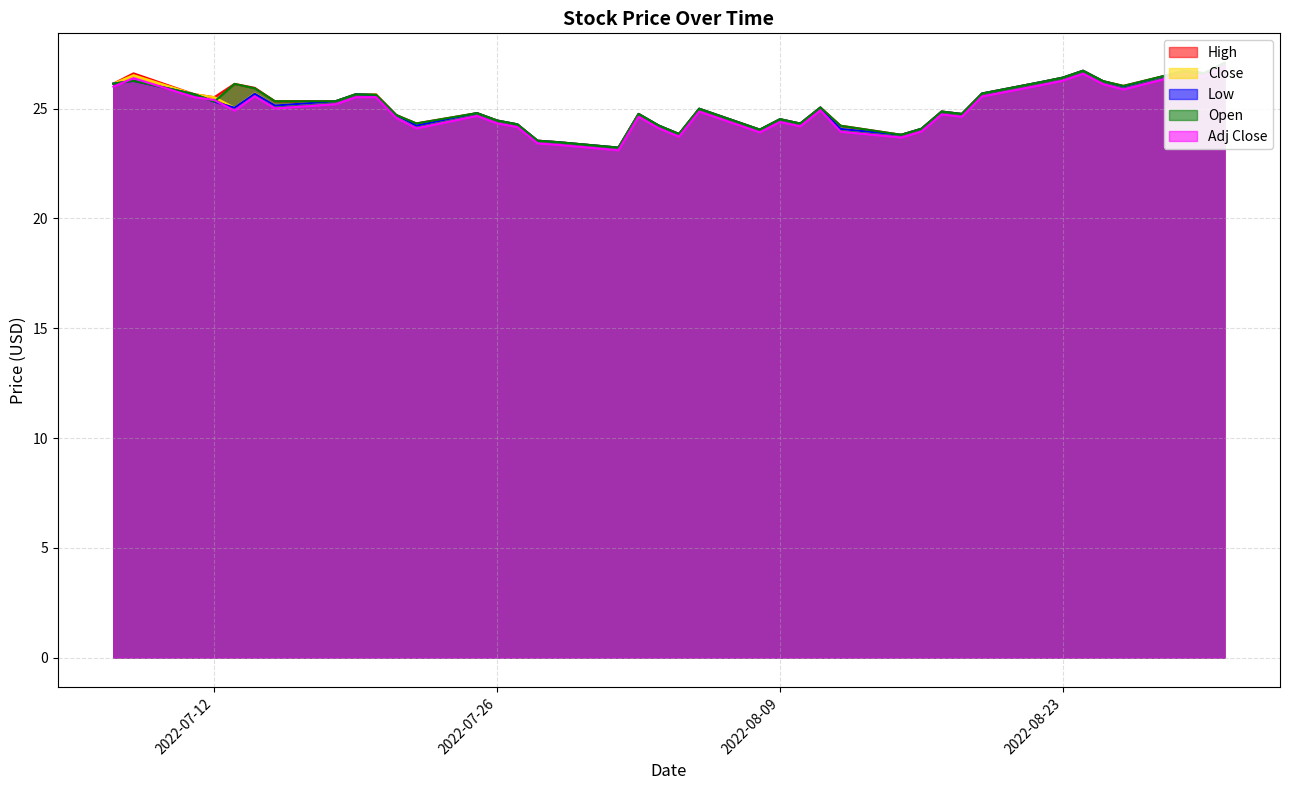

At which category does Low reach its first local peak?

2022-07-08